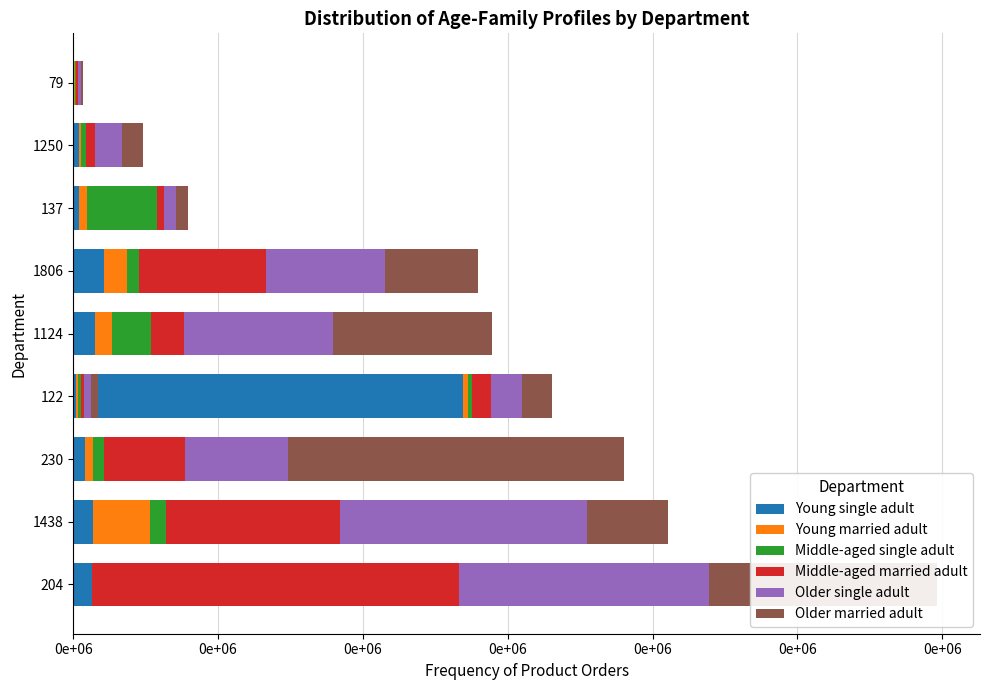

What is the average value of the Middle-aged single adult series?

111